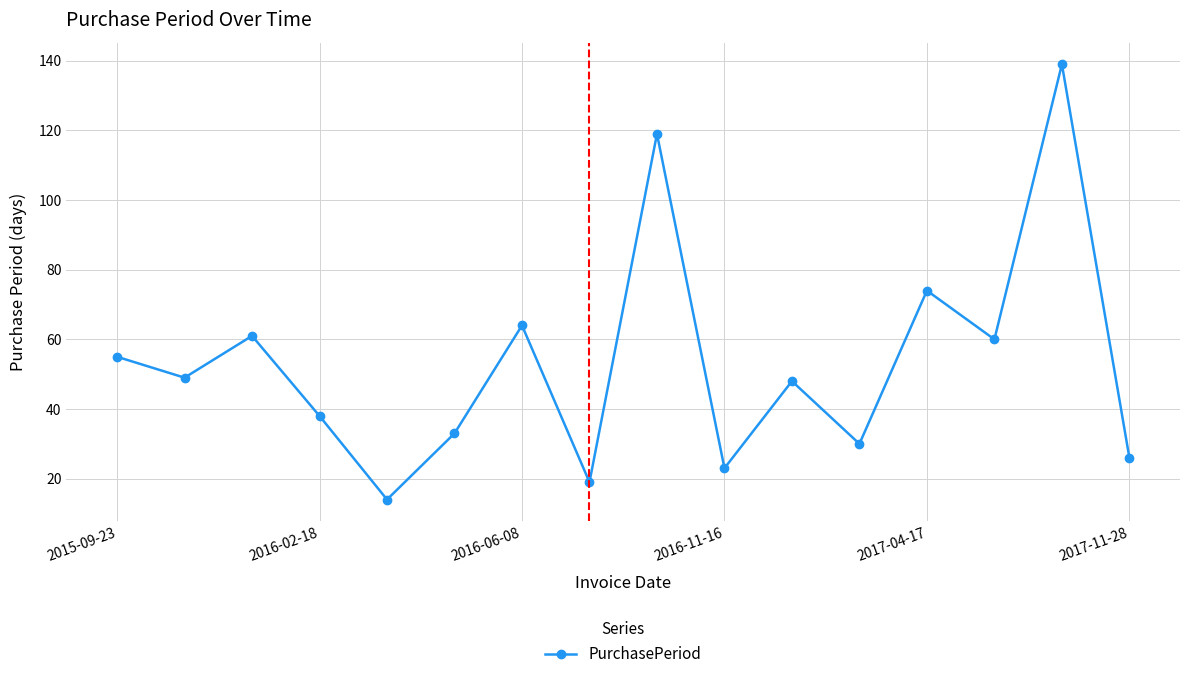

How many points are higher than both their immediate neighbors (excluding endpoints)?

6